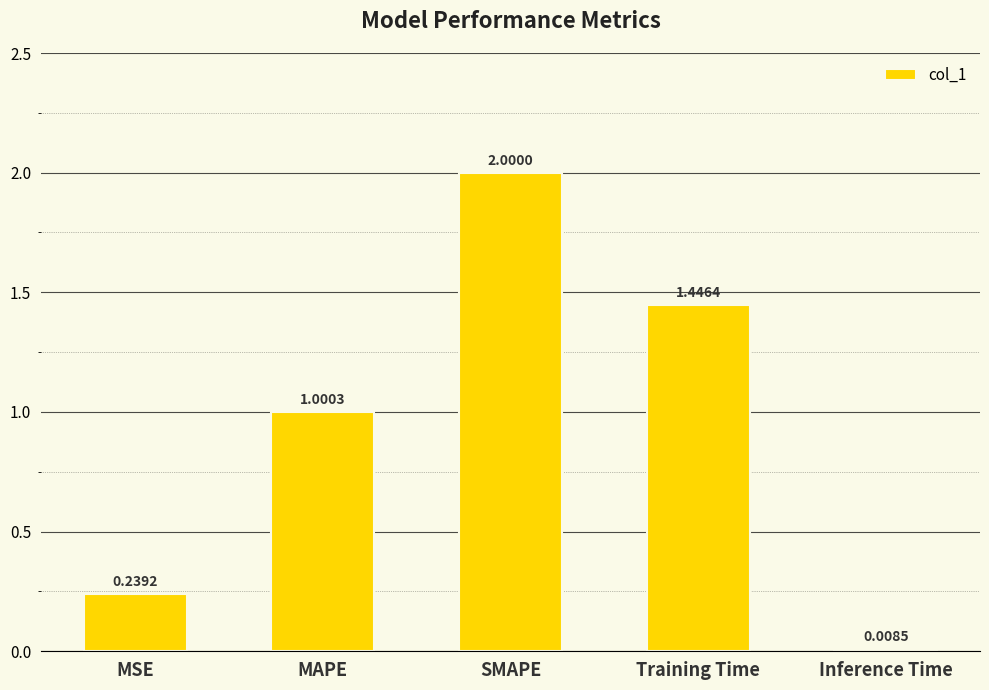

What is the average value?

0.9